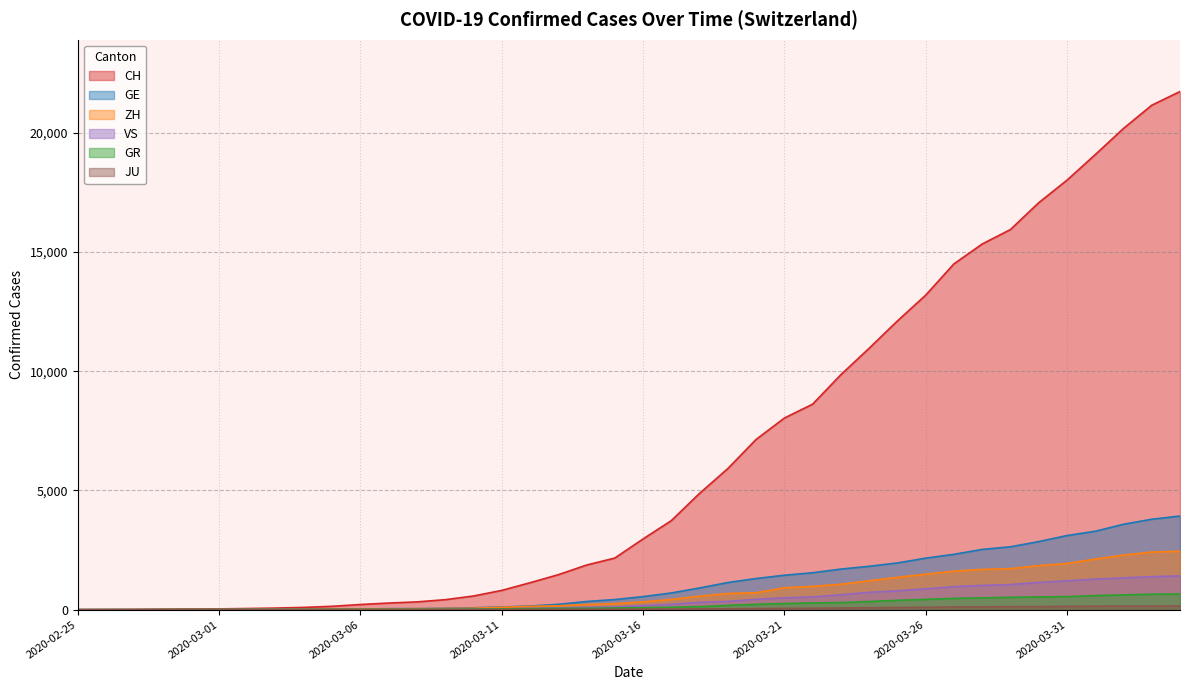

What is the label of the 27th point from the right?

2020-03-09